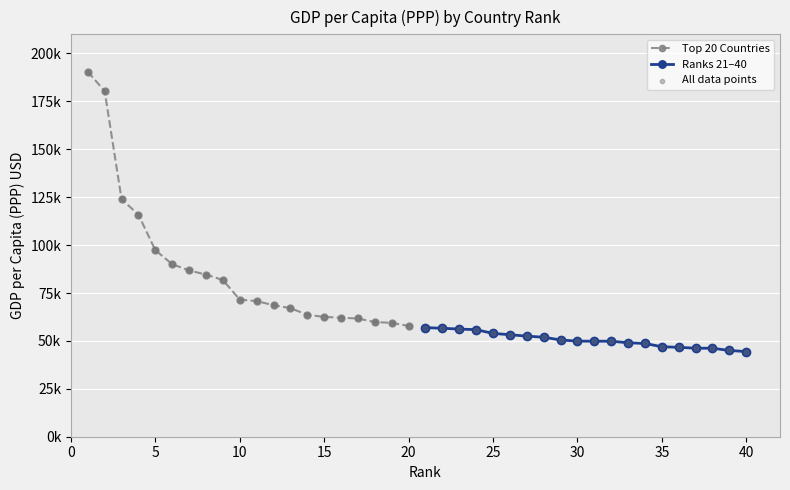

What is the ratio of the value at 40 to the value at 34?

0.9